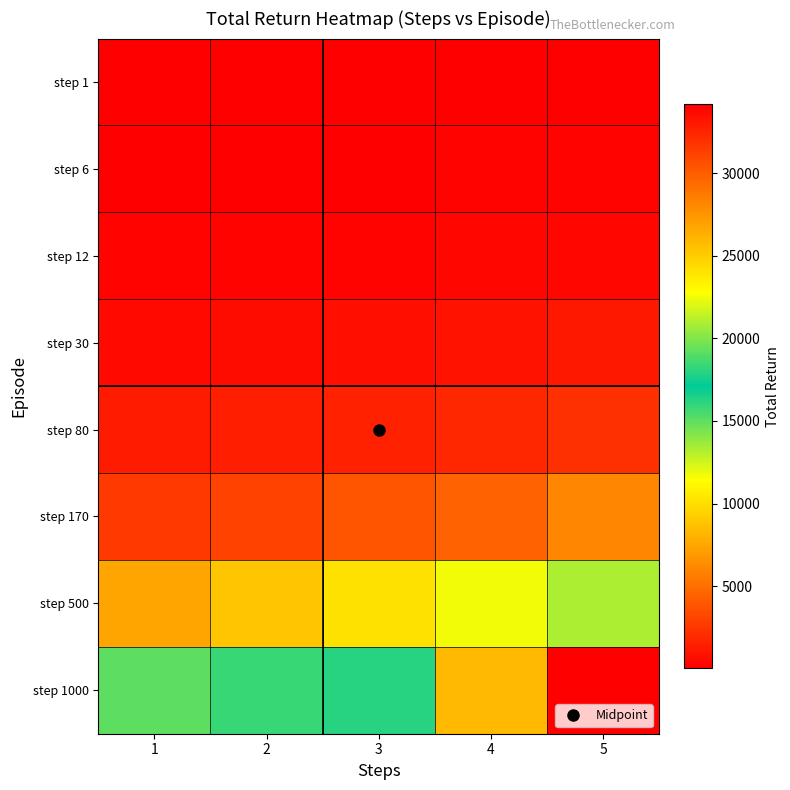

Which series has the largest total across all categories?

step 1000